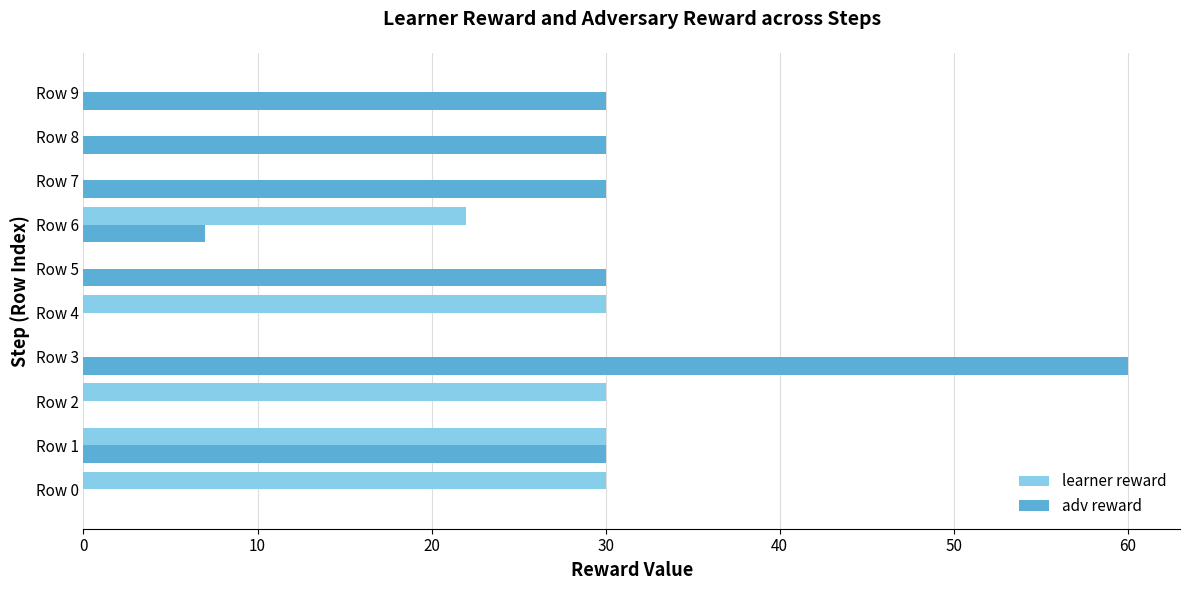

How many distinct data groups are displayed?

2